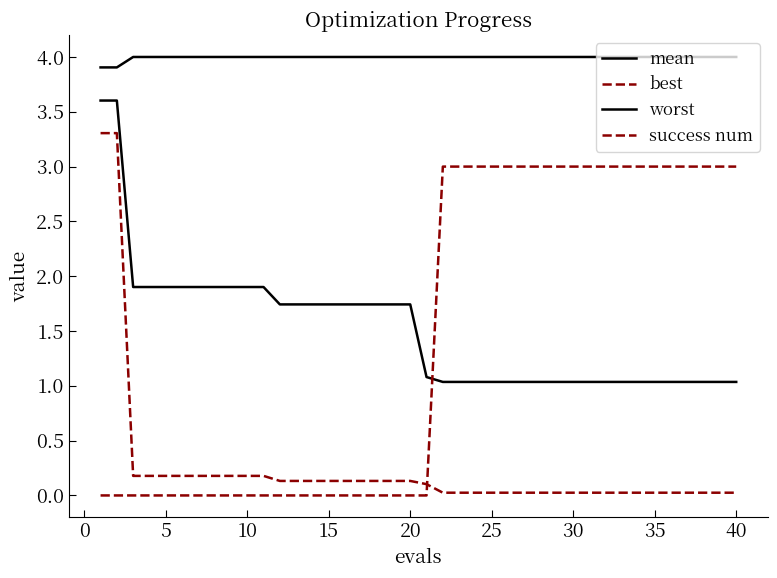

What is the difference between the maximum and minimum values in the success num series?

3.0